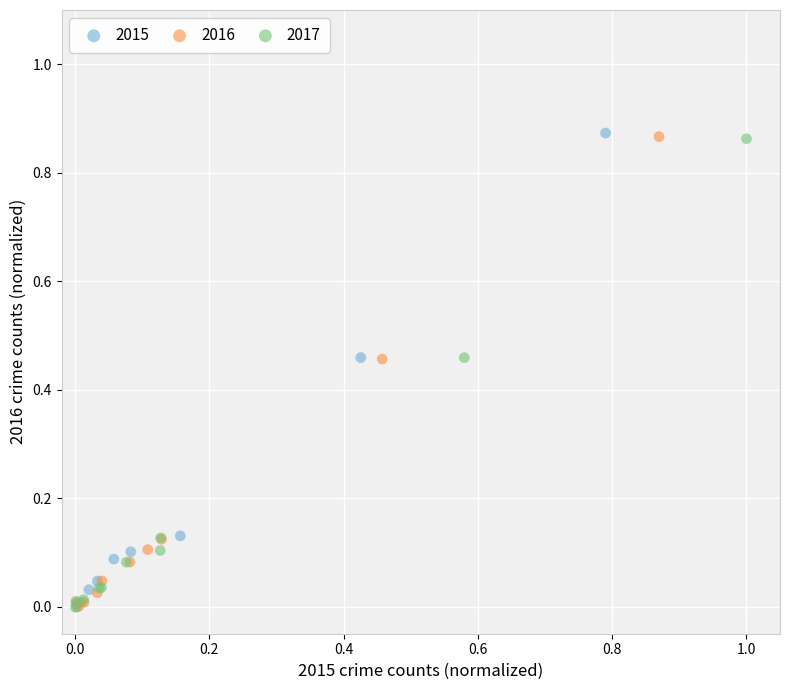

What are all the series names shown in the legend?

2015, 2016, 2017